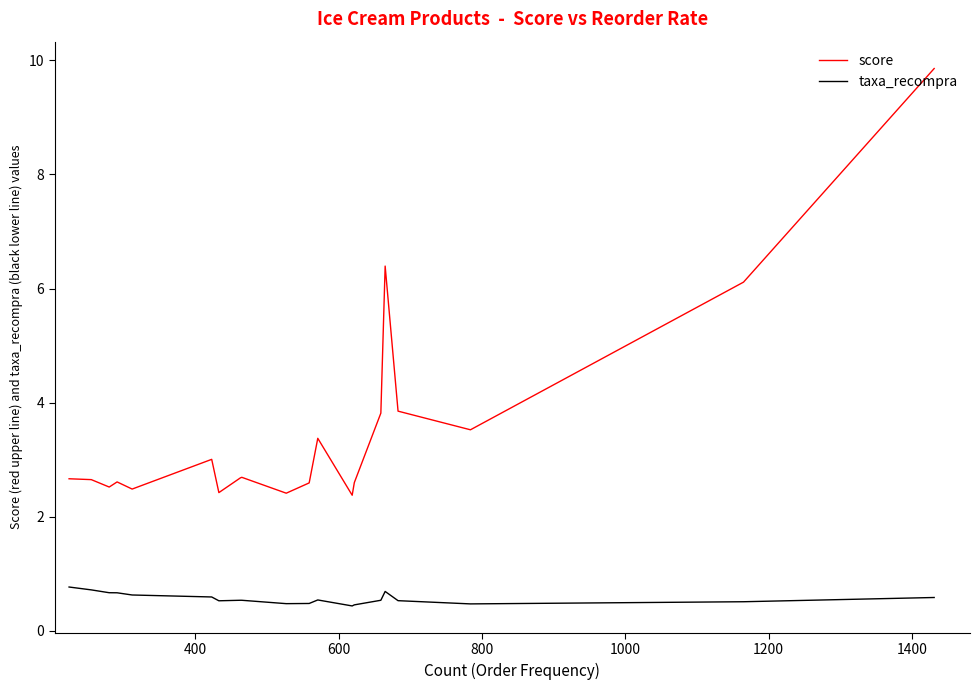

Rank the series by their maximum value, from highest to lowest.

score, taxa_recompra